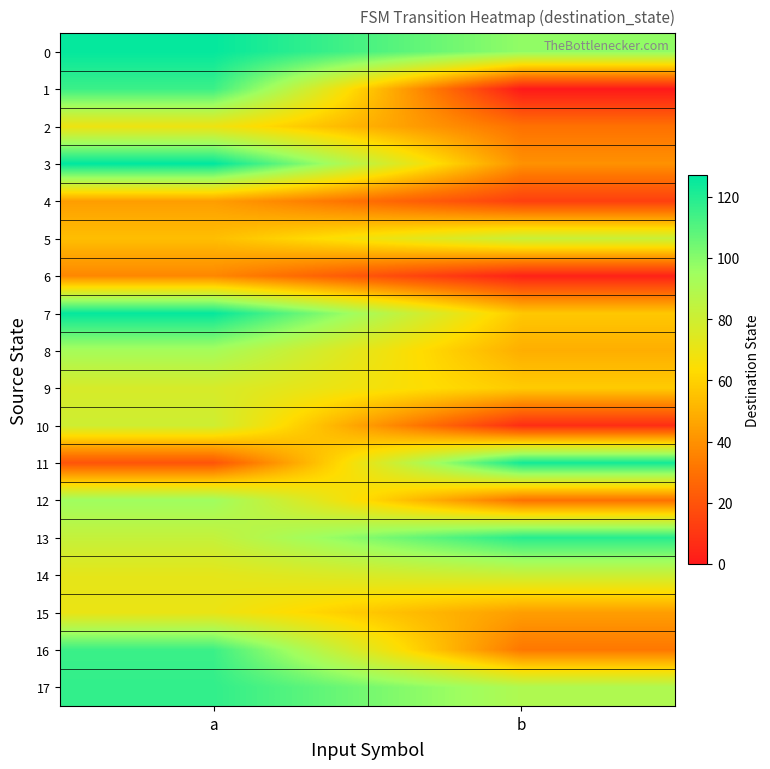

Reading right to left, extract all data points from this chart.

0: b=98	a=126
1: b=0	a=115
2: b=30	a=69
3: b=40	a=127
4: b=13	a=44
5: b=82	a=54
6: b=3	a=37
7: b=57	a=126
8: b=49	a=93
9: b=58	a=77
10: b=7	a=80
11: b=123	a=20
12: b=30	a=95
13: b=119	a=83
14: b=81	a=72
15: b=44	a=70
16: b=32	a=115
17: b=90	a=117